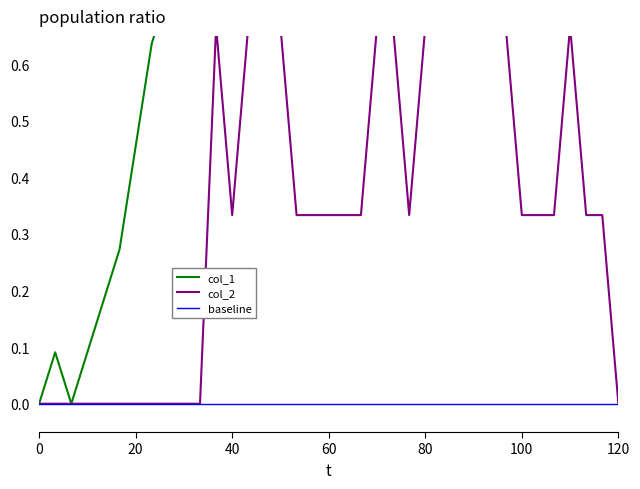

At which label does col_1 reach its peak?

100